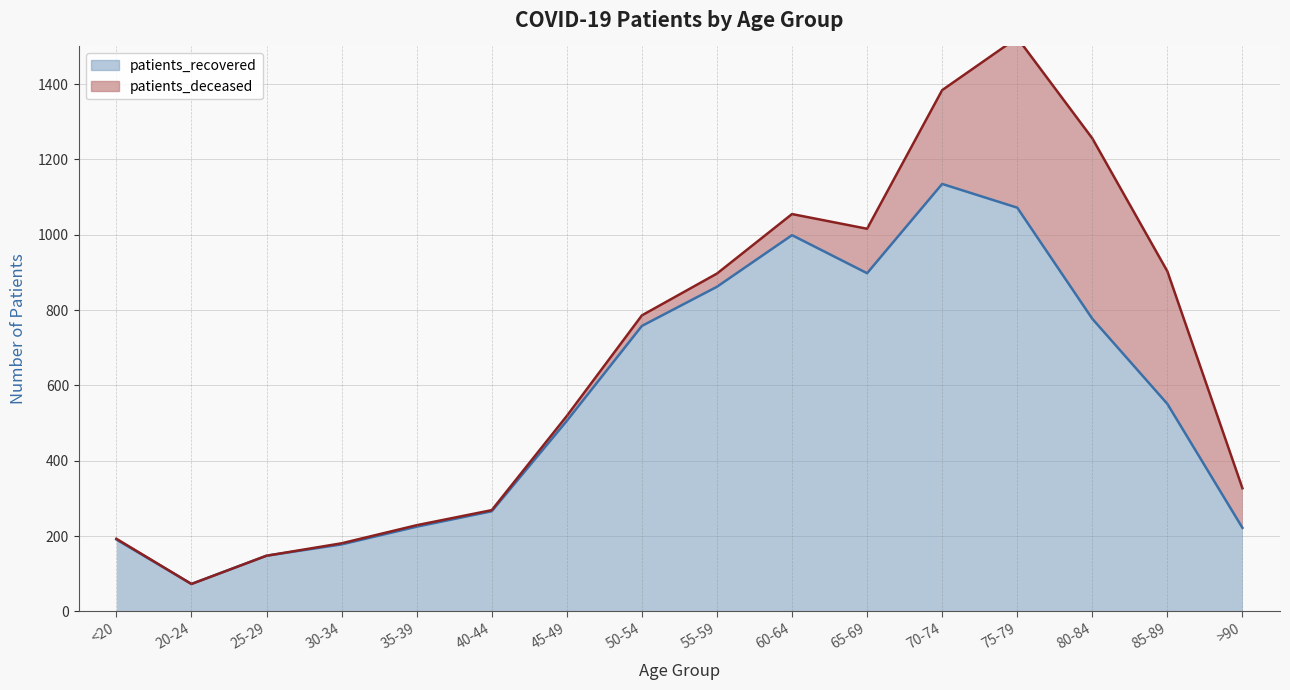

Reading left to right, extract all data points from this chart.

<20=191	20-24=73	25-29=148	30-34=178	35-39=225	40-44=266	45-49=506	50-54=758	55-59=862	60-64=999	65-69=898	70-74=1135	75-79=1072	80-84=777	85-89=551	>90=222